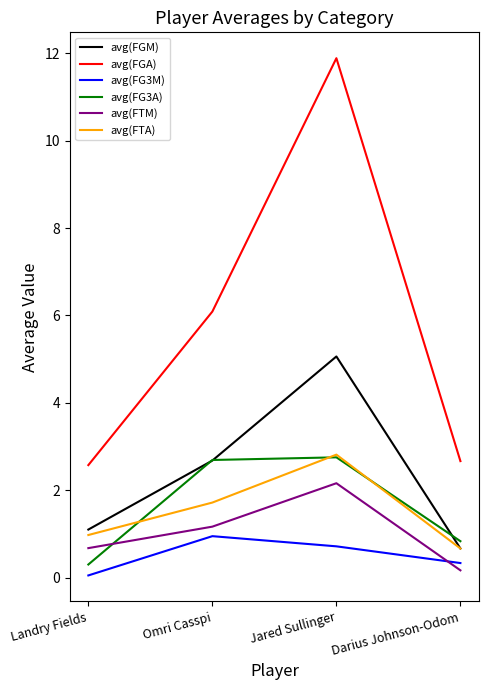

What position from the right is Omri Casspi?

3